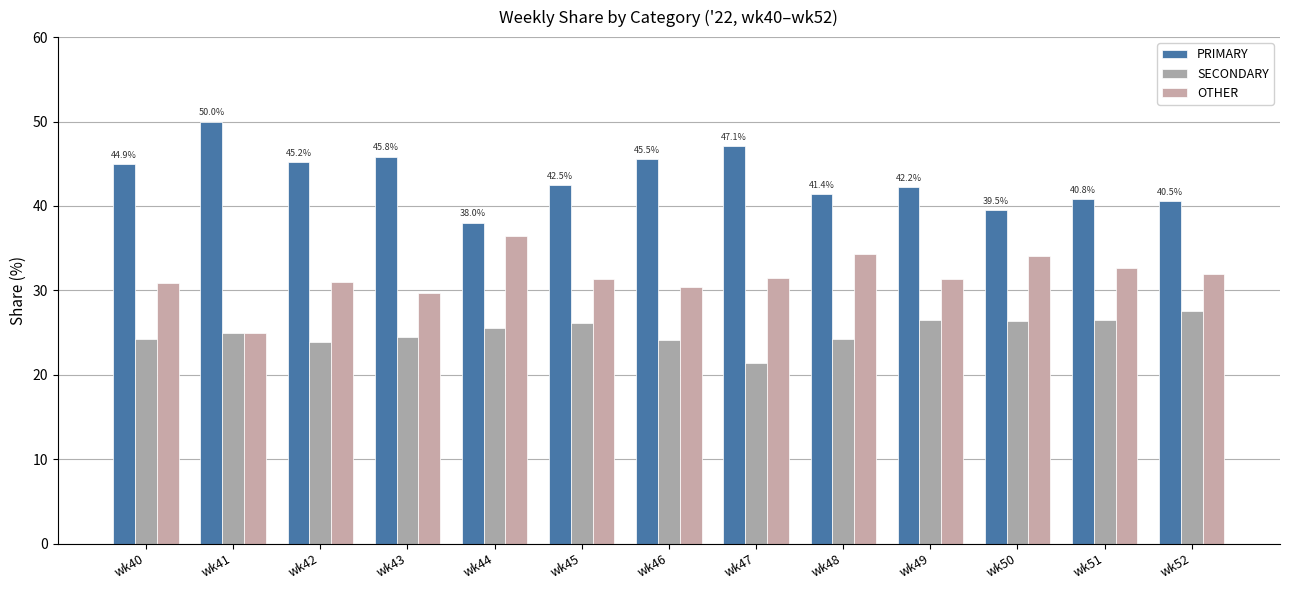

What is the difference between the OTHER values at wk42 and wk49?

0.3